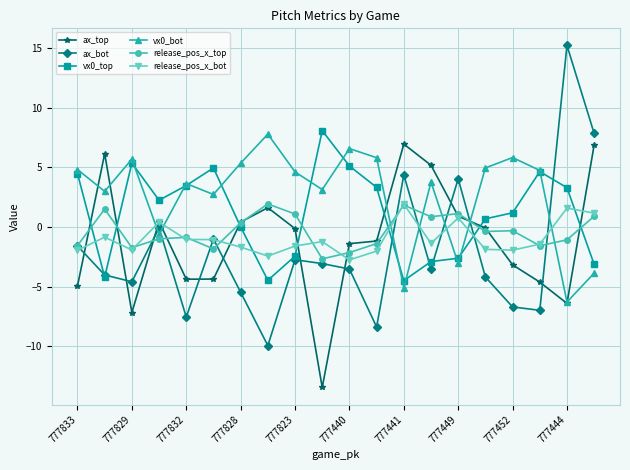

What is the value of the vx0_top point at the 16th from the left?

0.7